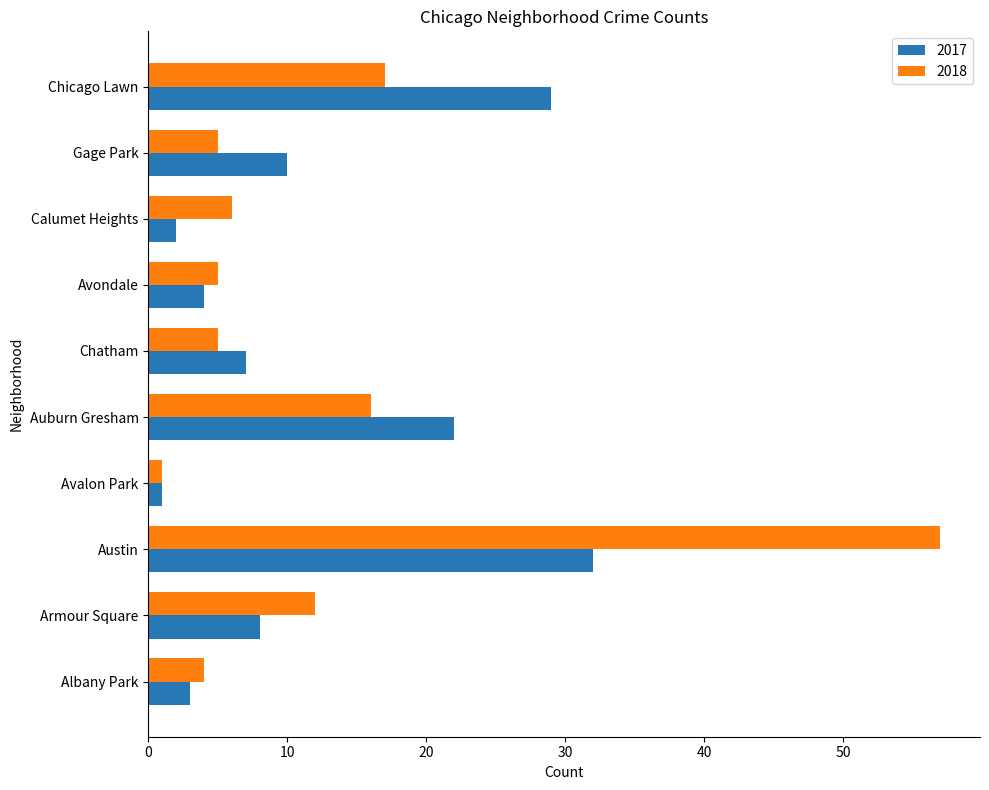

At which category is the sum across all series the highest?

Austin